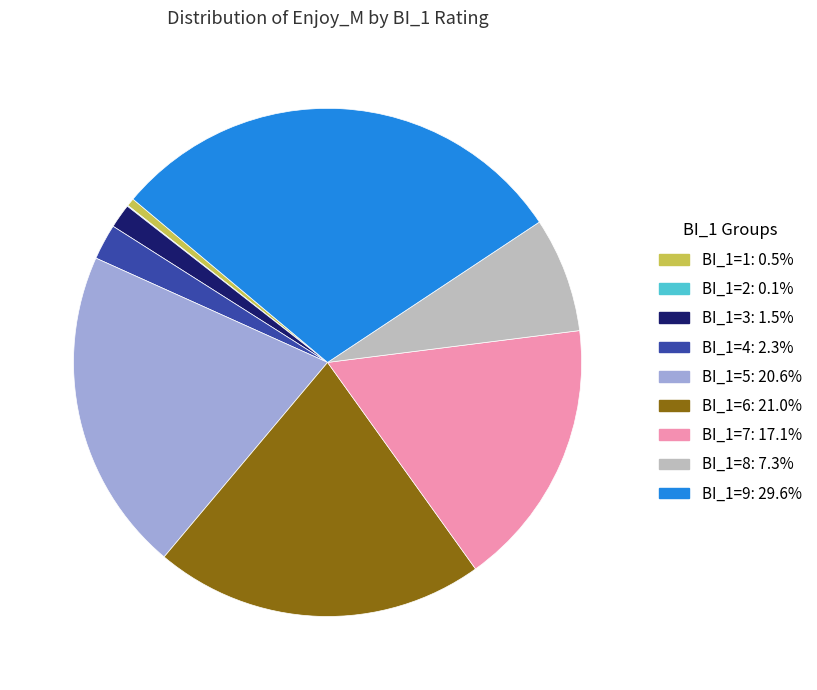

What is the largest slice in the pie chart?

BI_1=9